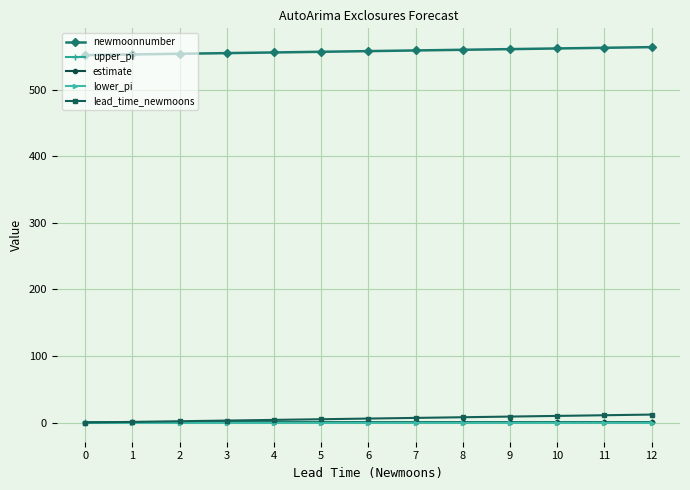

True or false: lead_time_newmoons and newmoonnumber intersect in this chart.

False